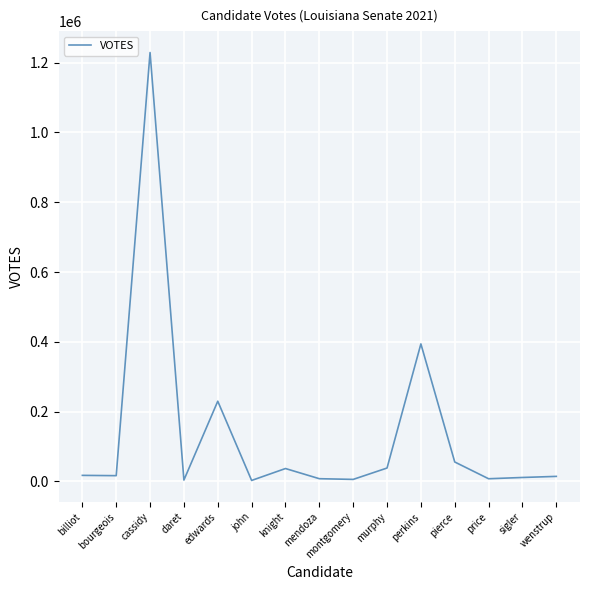

What is the difference between the maximum and minimum values?

1226095